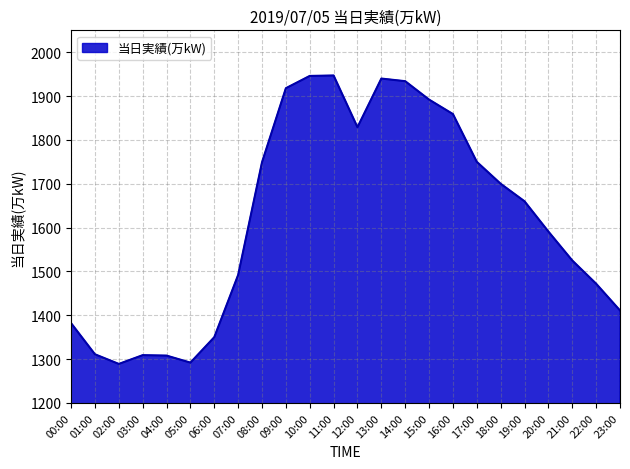

Between 07:00 and 17:00, which is larger?

17:00